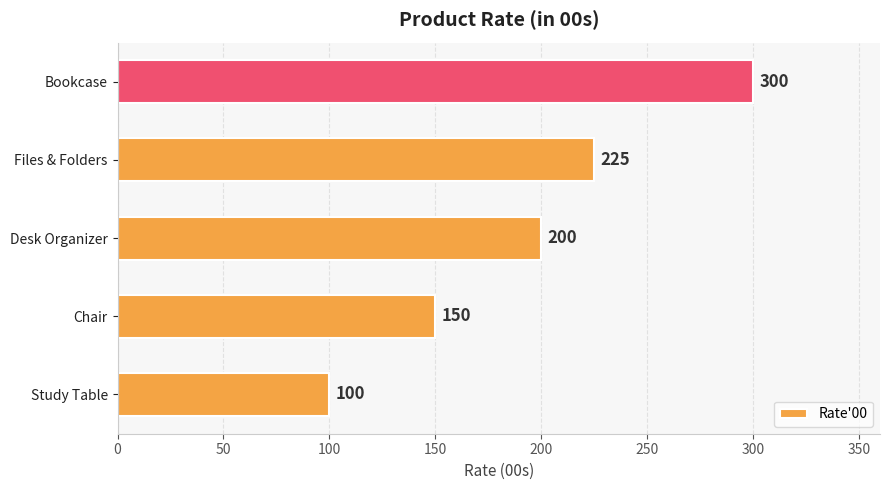

What is the difference between the second highest and minimum values?

125